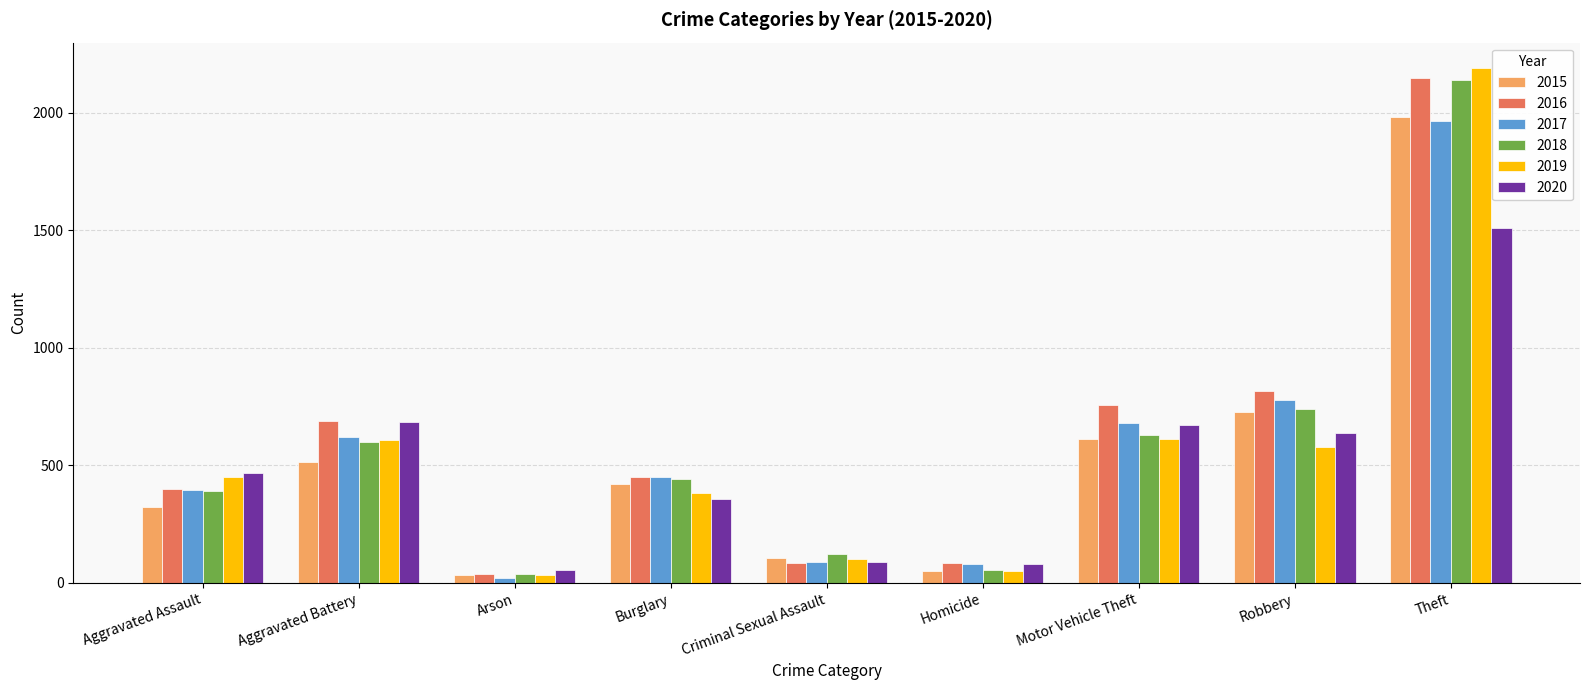

What is the smallest value displayed?

23